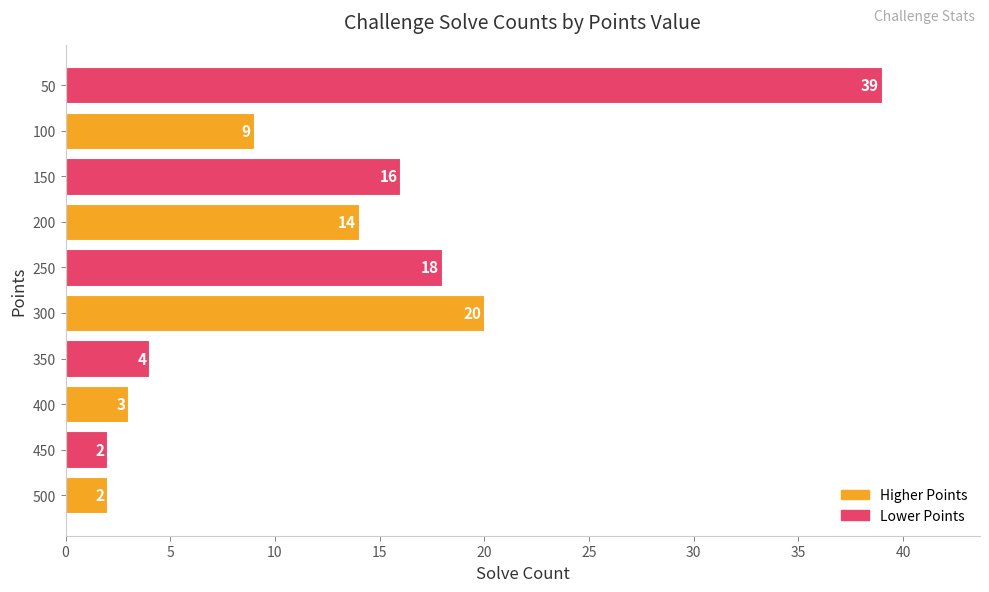

The chart shows a value of 9 at 100. True or false?

True